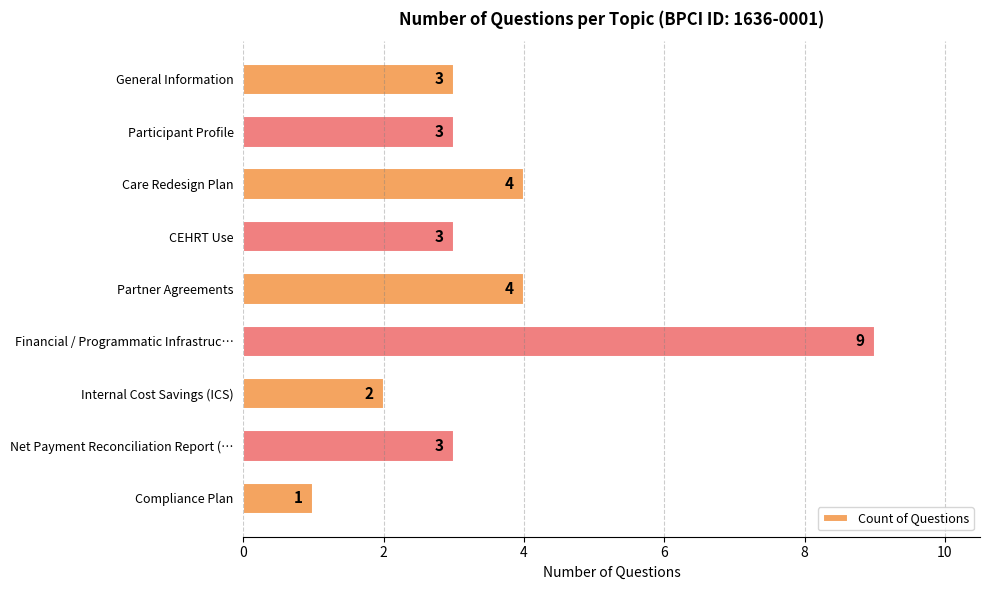

What is the difference between the maximum and minimum values?

8